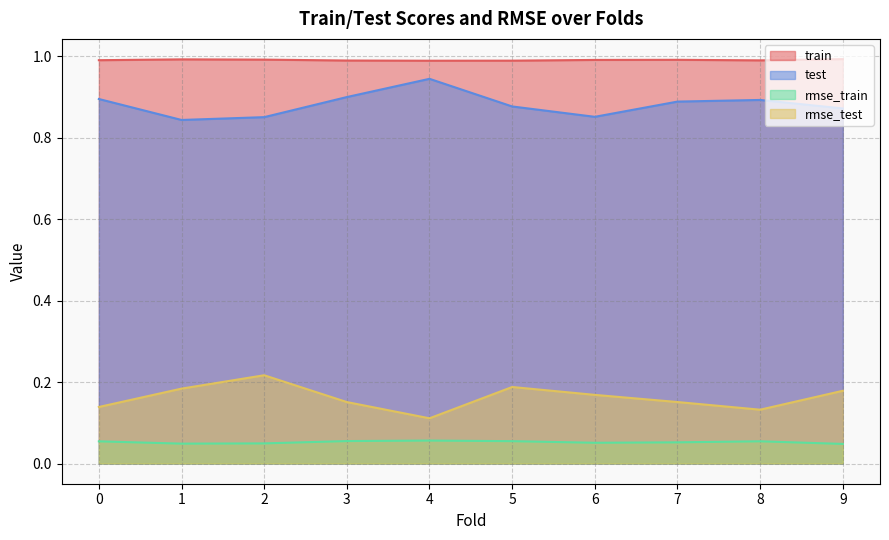

True or false: train and test cross at least once.

False